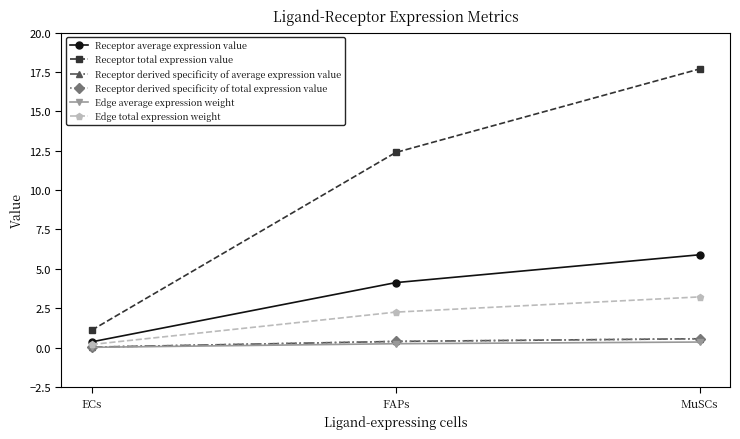

Does the chart have visible grid lines?

No